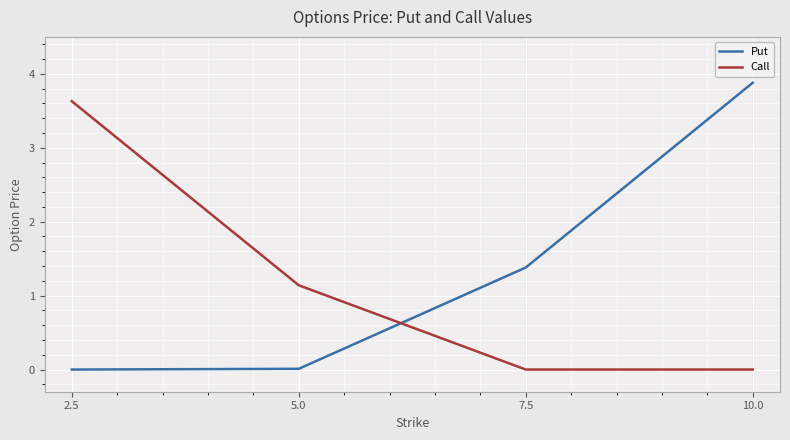

At 5.0, list the series in order from smallest to largest.

Put, Call